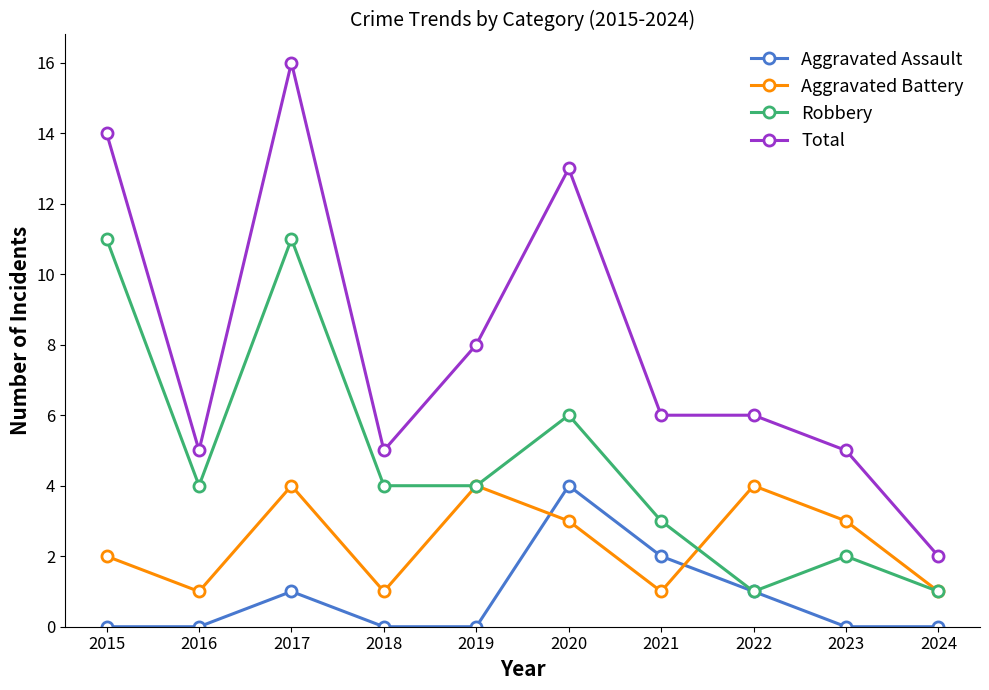

Which series has the widest spread of values?

Total